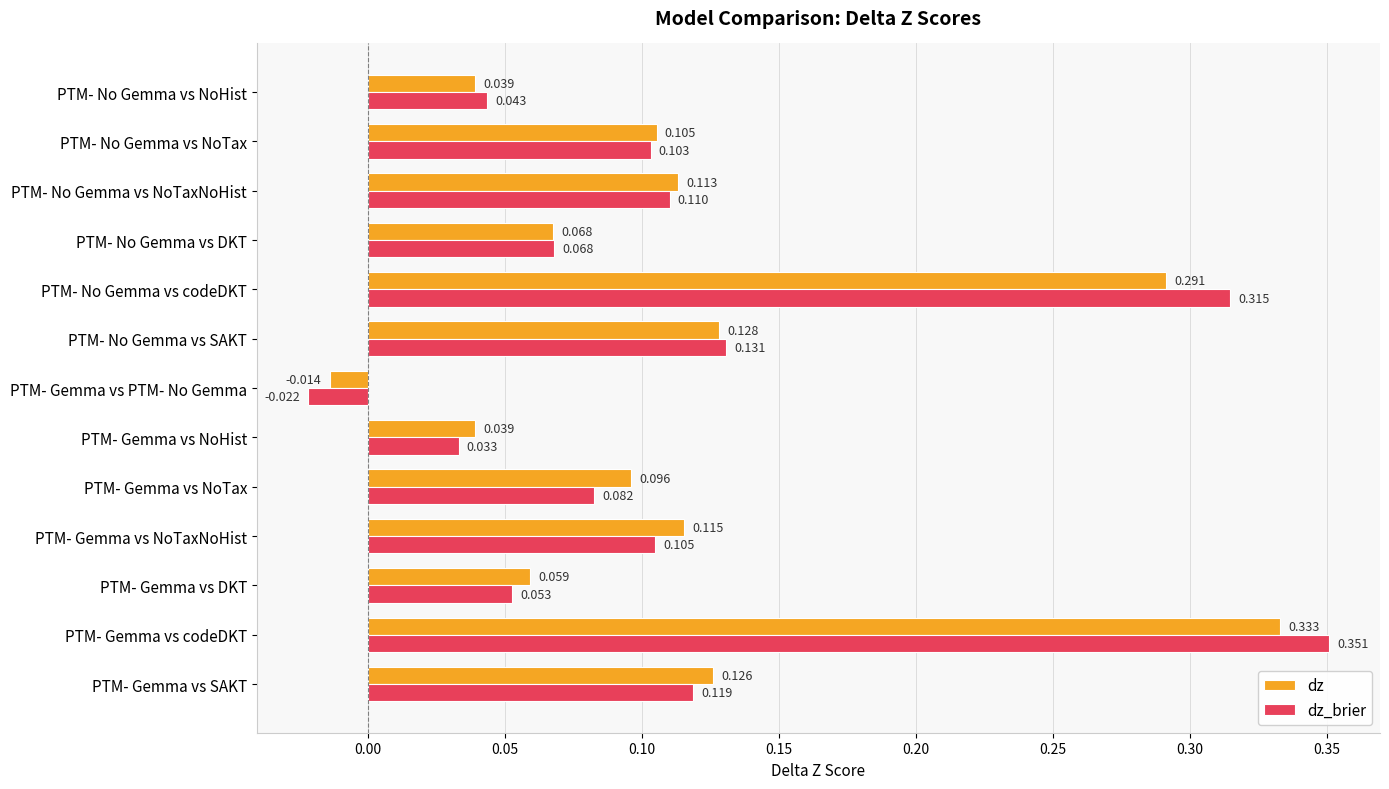

Which series has the widest spread of values?

dz_brier